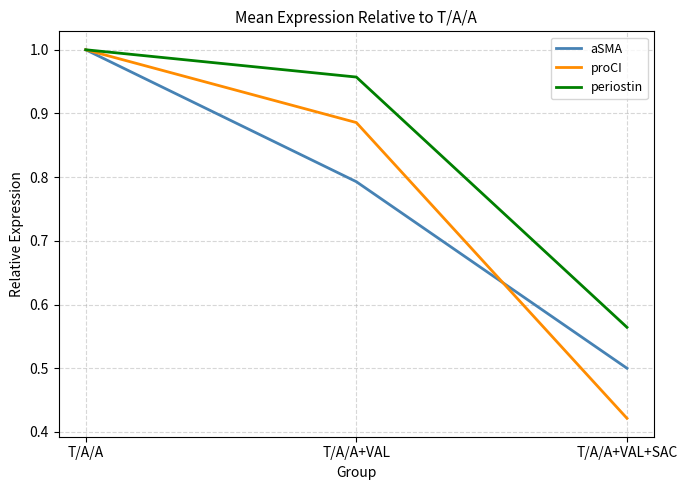

What is the sum of all proCI values?

2.3